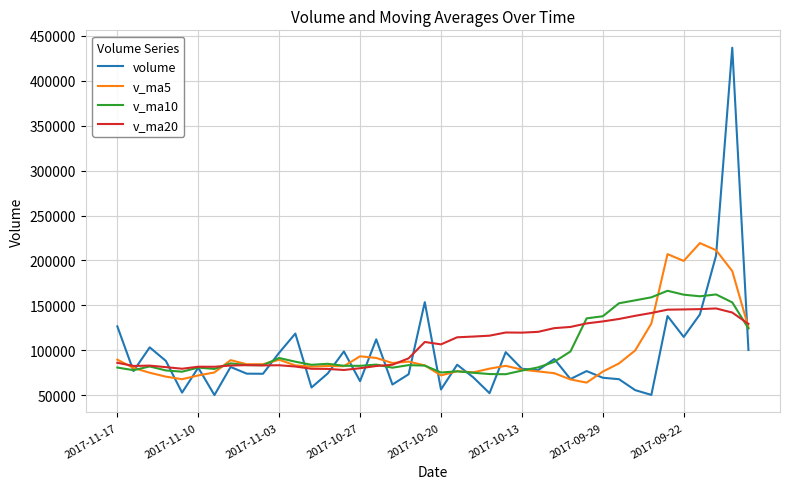

What is the smallest value displayed?

50125.3